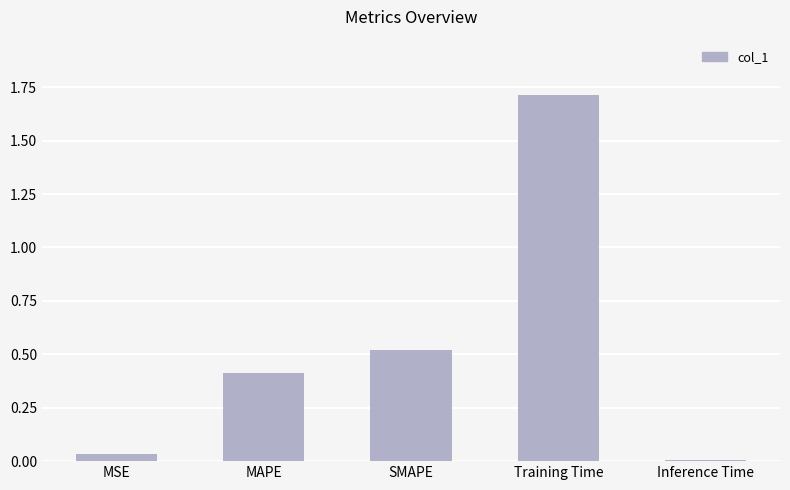

Where is the data nearest to the value 0?

Inference Time